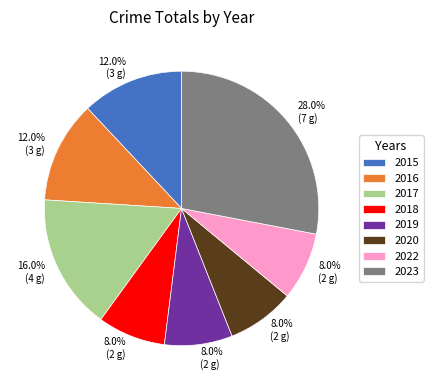

Is 2015 the majority of the pie?

No